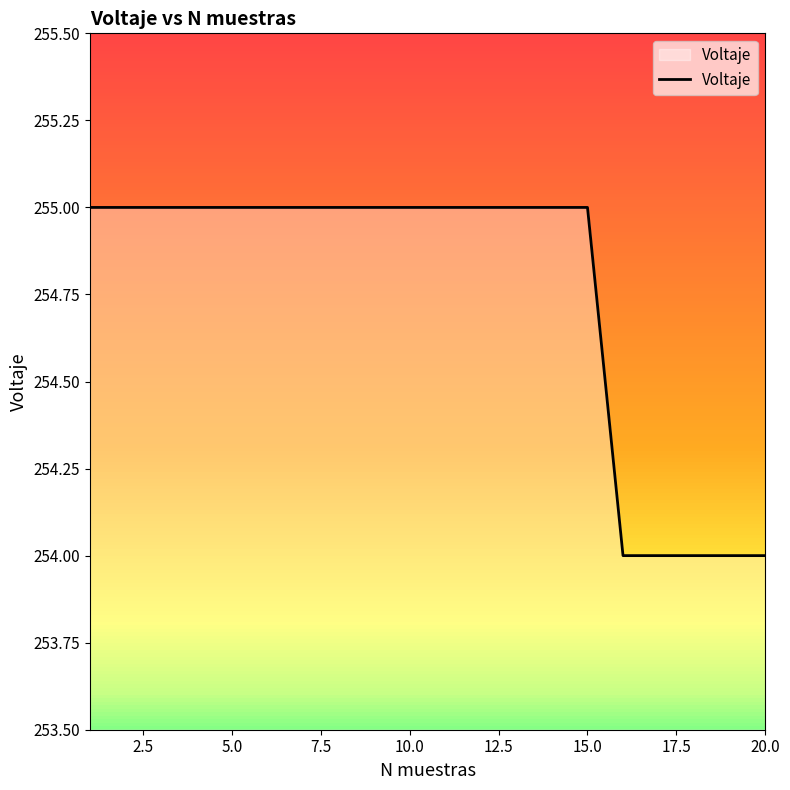

What is the maximum value shown in the chart?

255